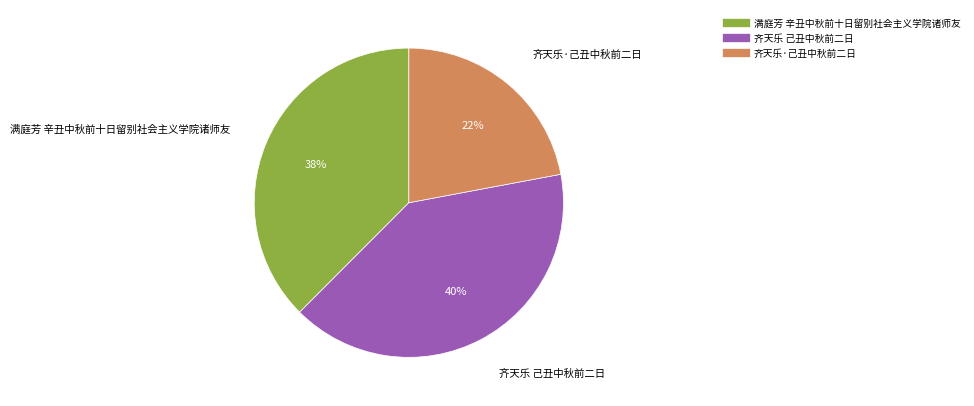

Which slice is the largest?

齐天乐 己丑中秋前二日